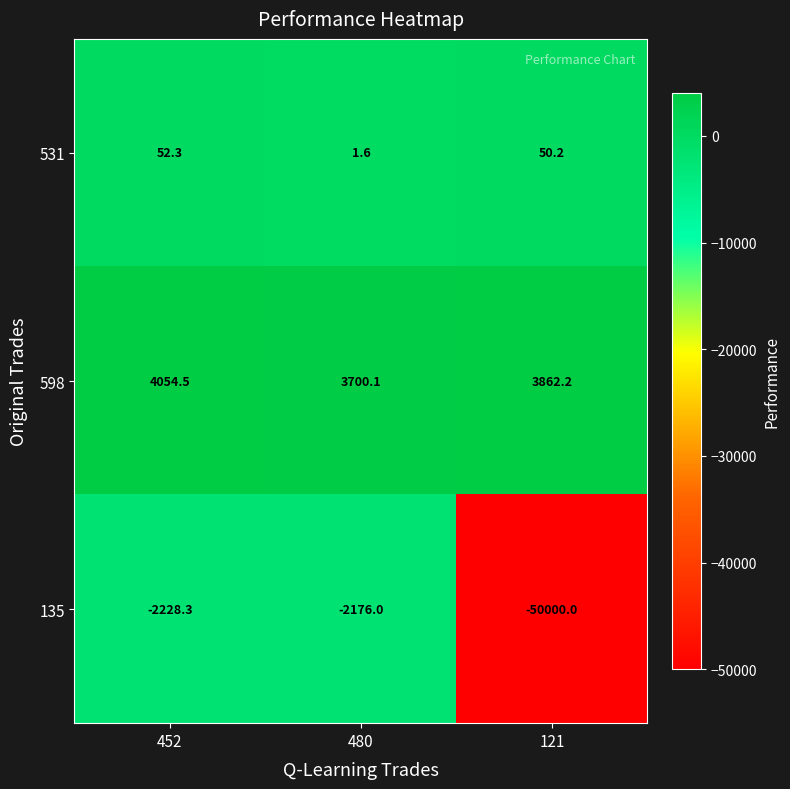

What is the total value across all series at 452?

1878.5